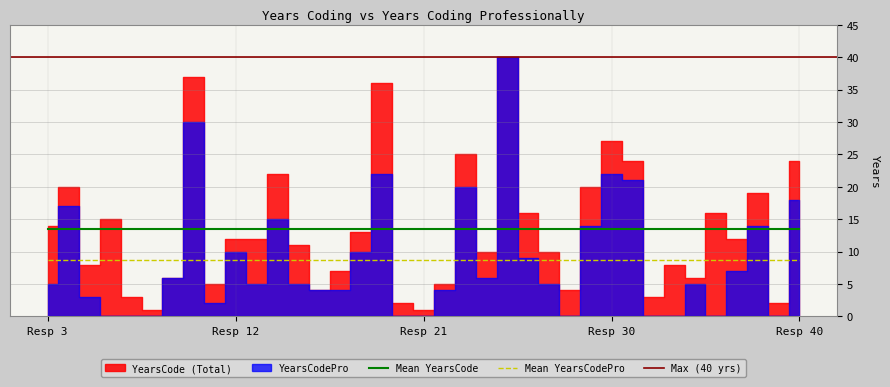

List the series in order of their peak value, highest first.

YearsCode, YearsCodePro